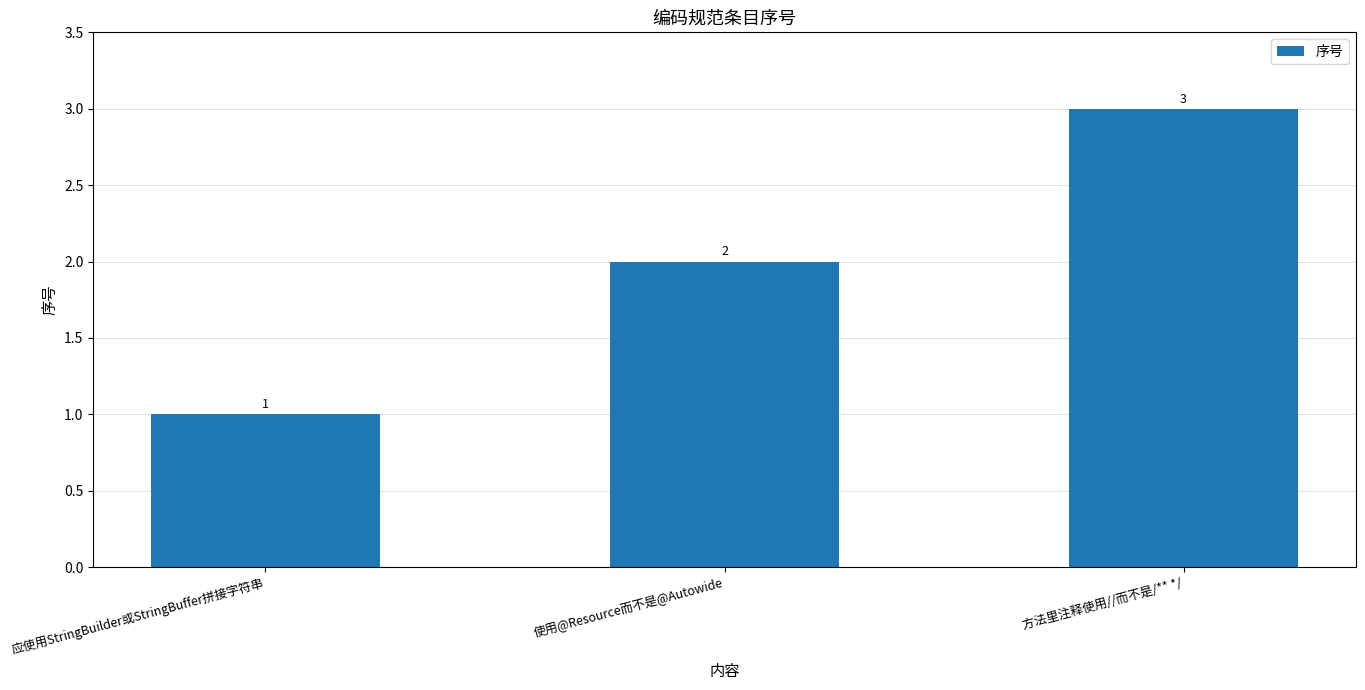

Reading left to right, extract all data points from this chart.

1	2	3